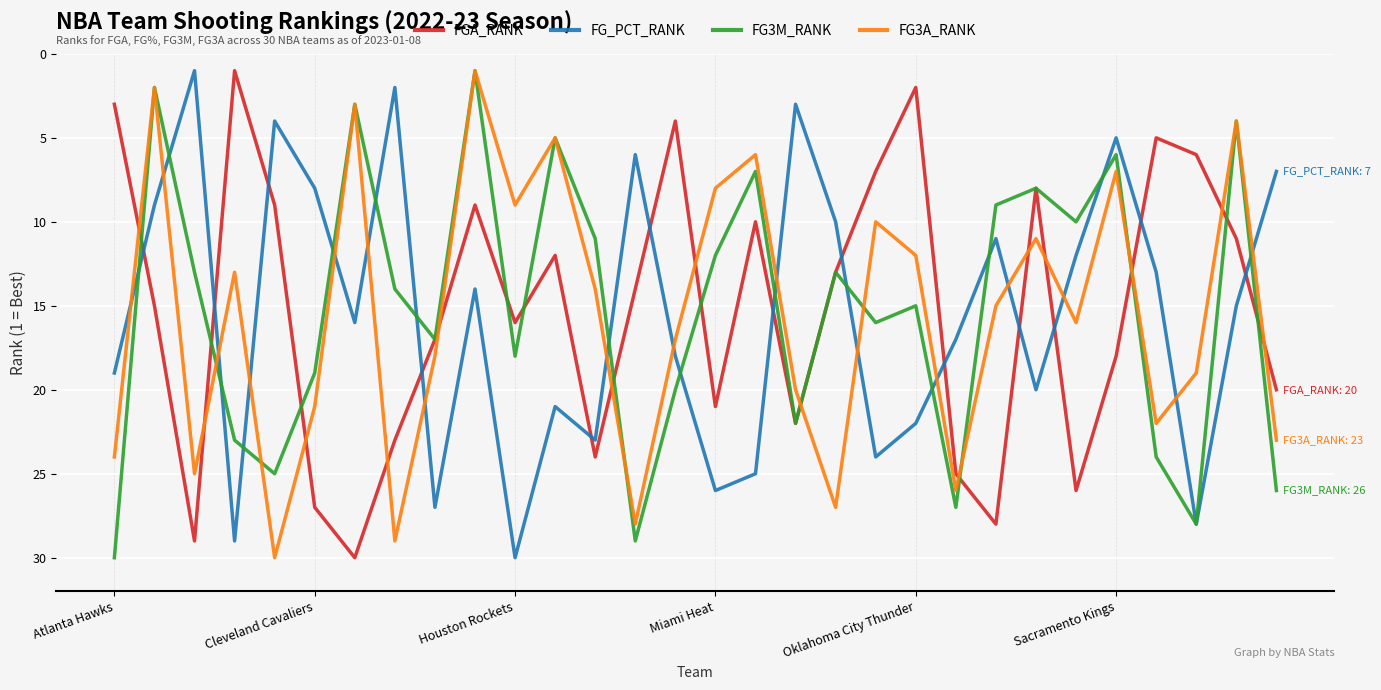

True or false: FG_PCT_RANK and FG3A_RANK cross at least once.

True